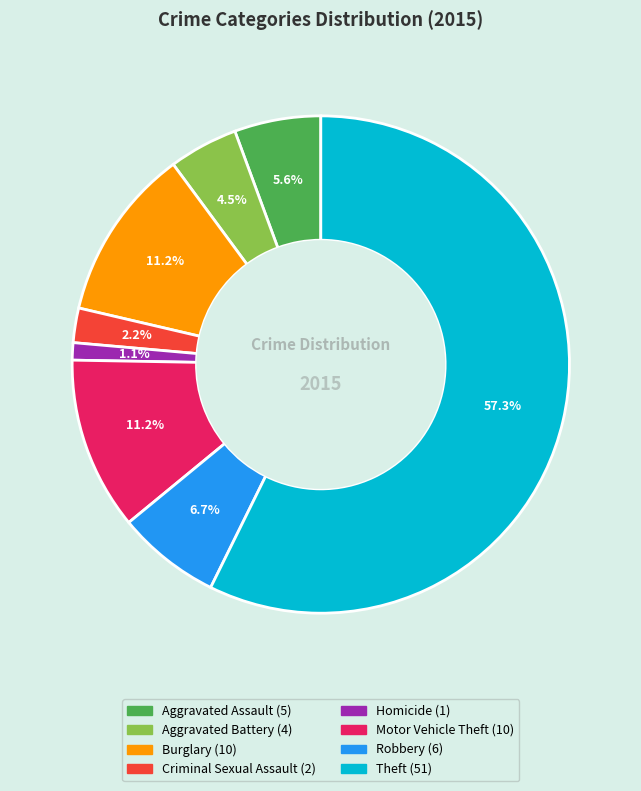

How many segments does this pie chart have?

8